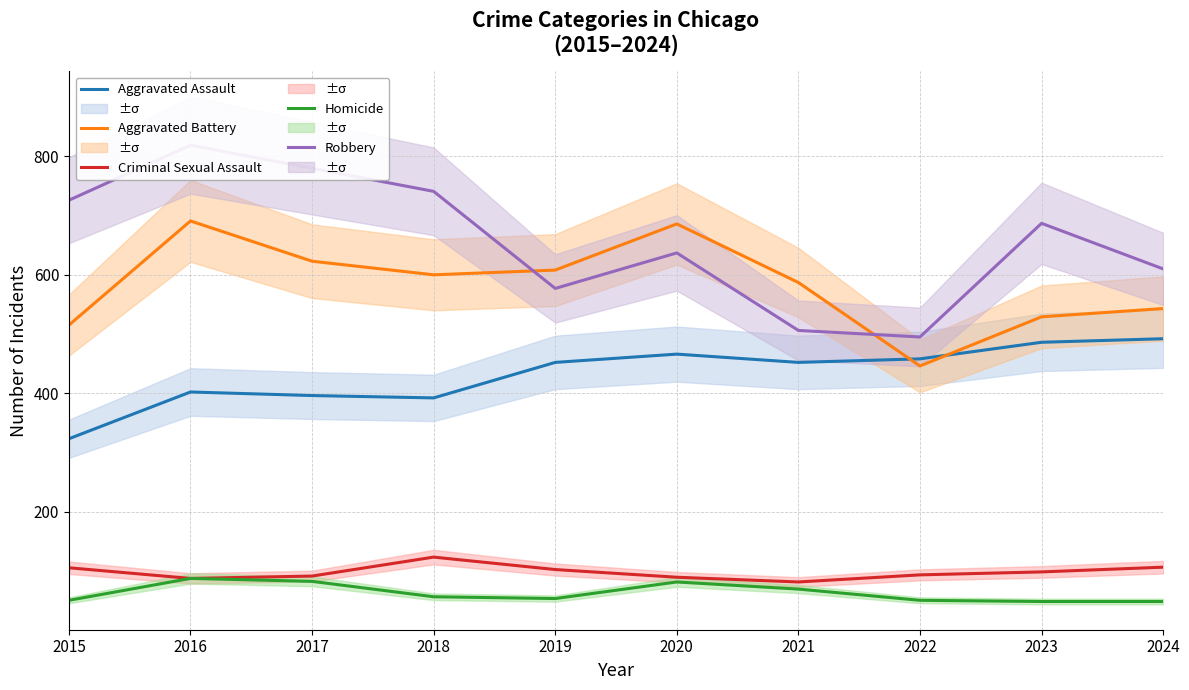

How many intersections are there between Aggravated Assault and Aggravated Battery?

2